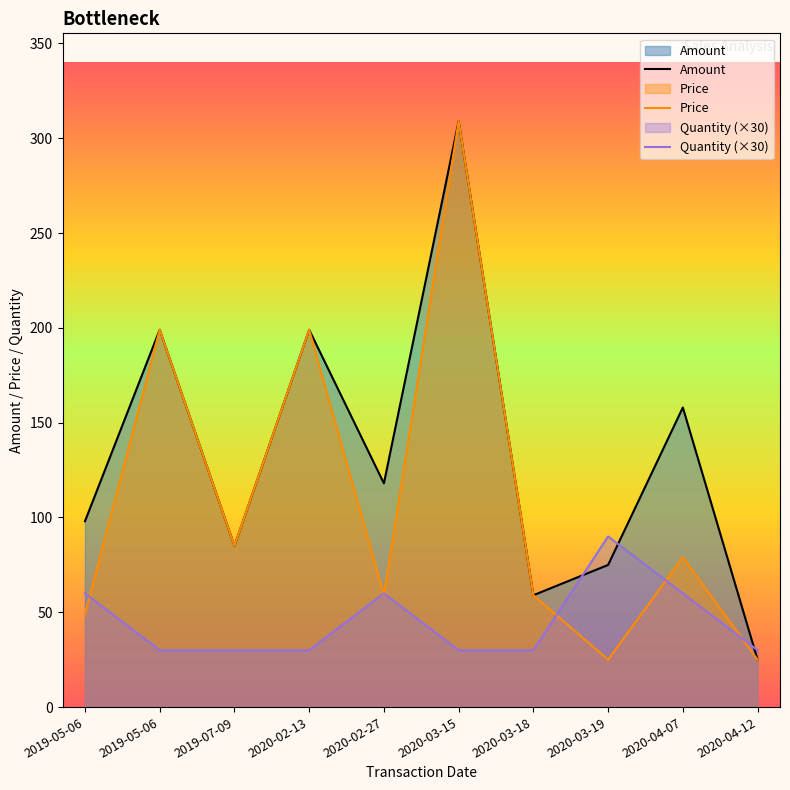

Reading left to right, list all the values displayed in this chart.

Amount: 98.0	199.0	85.0	199.0	118.0	309.0	59.0	75.0	158.0	25.0
Price: 49.0	199.0	85.0	199.0	59.0	309.0	59.0	25.0	79.0	25.0
Quantity (×30): 60.0	30.0	30.0	30.0	60.0	30.0	30.0	90.0	60.0	30.0